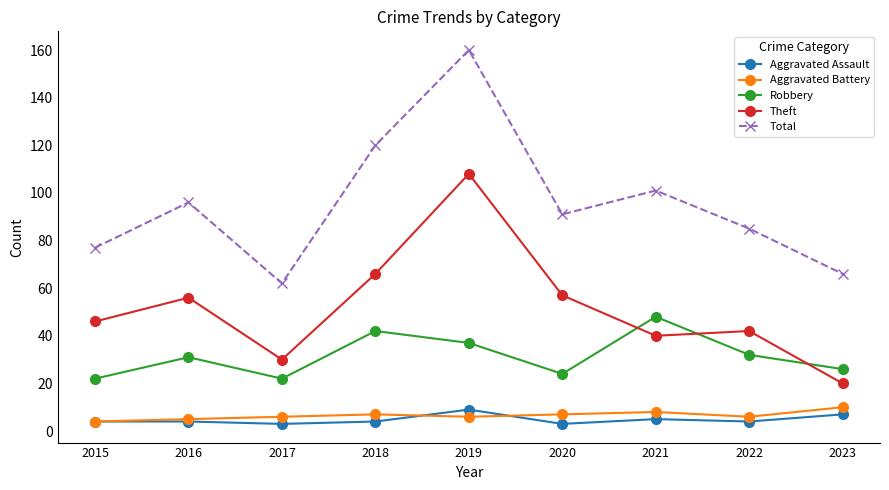

Which series changed the most between 2022 and 2023?

Theft